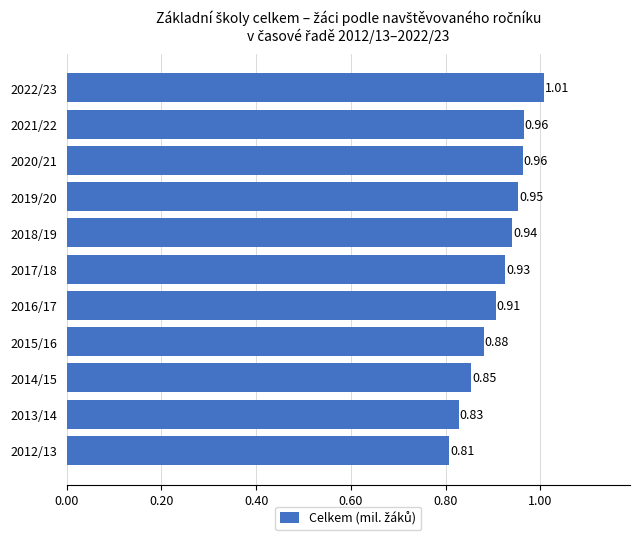

What is the sum of all values?

10.0